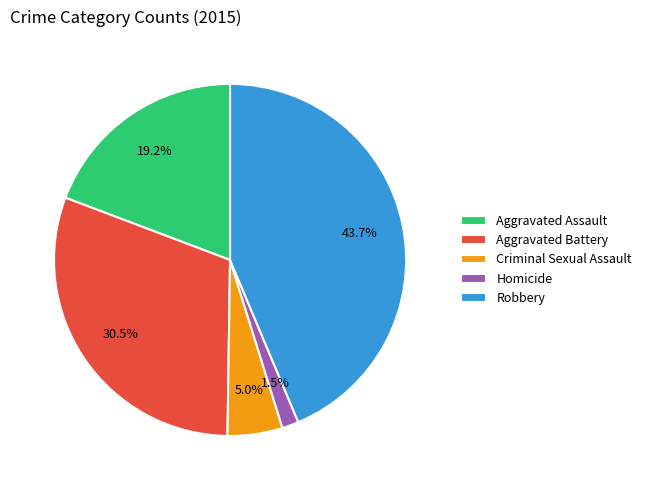

Is Aggravated Battery the majority of the pie?

No